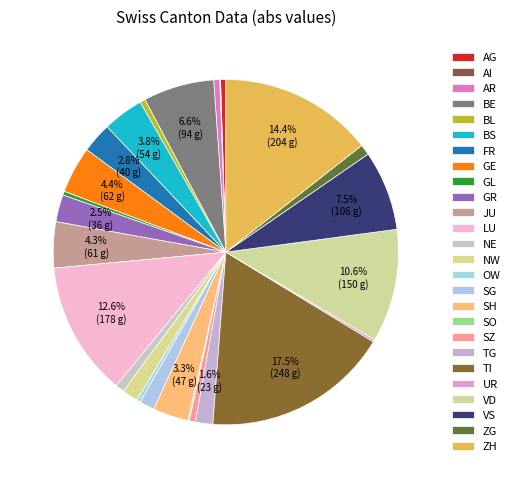

What percentage do BL and SH together represent?

3.8%